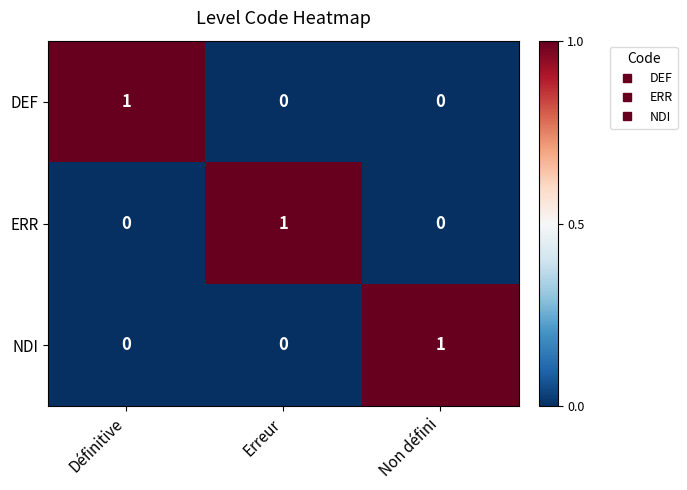

What is the difference between the highest and lowest values at Erreur?

1